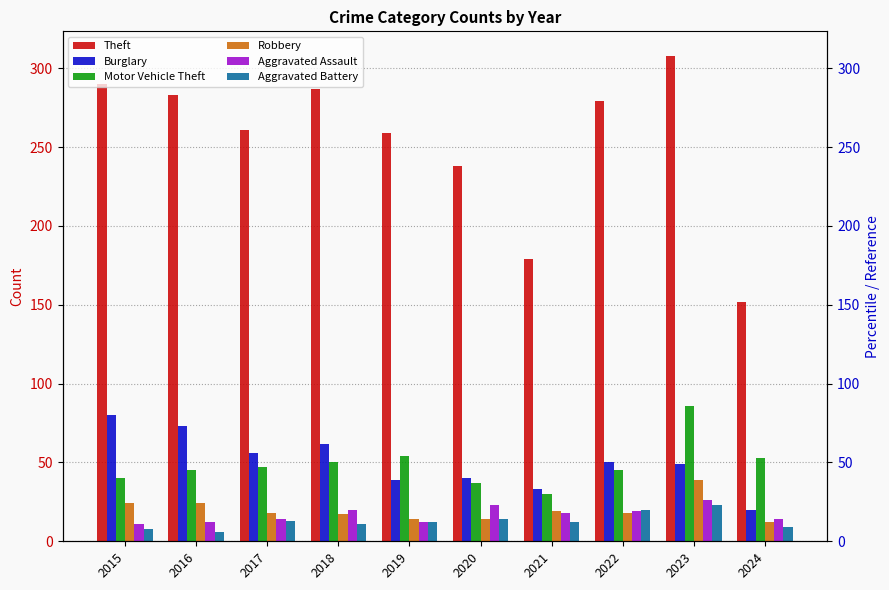

True or false: Burglary has a value of 80 at 2015.

True